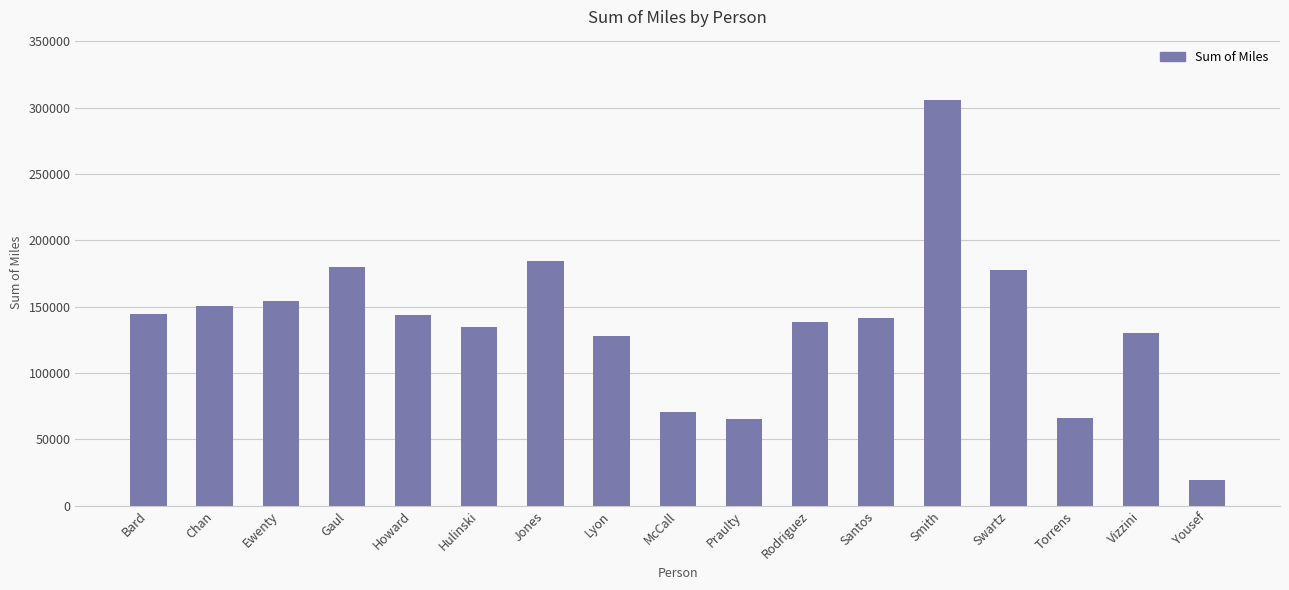

Approximately how many times larger is the value at Hulinski compared to Ewenty?

0.9